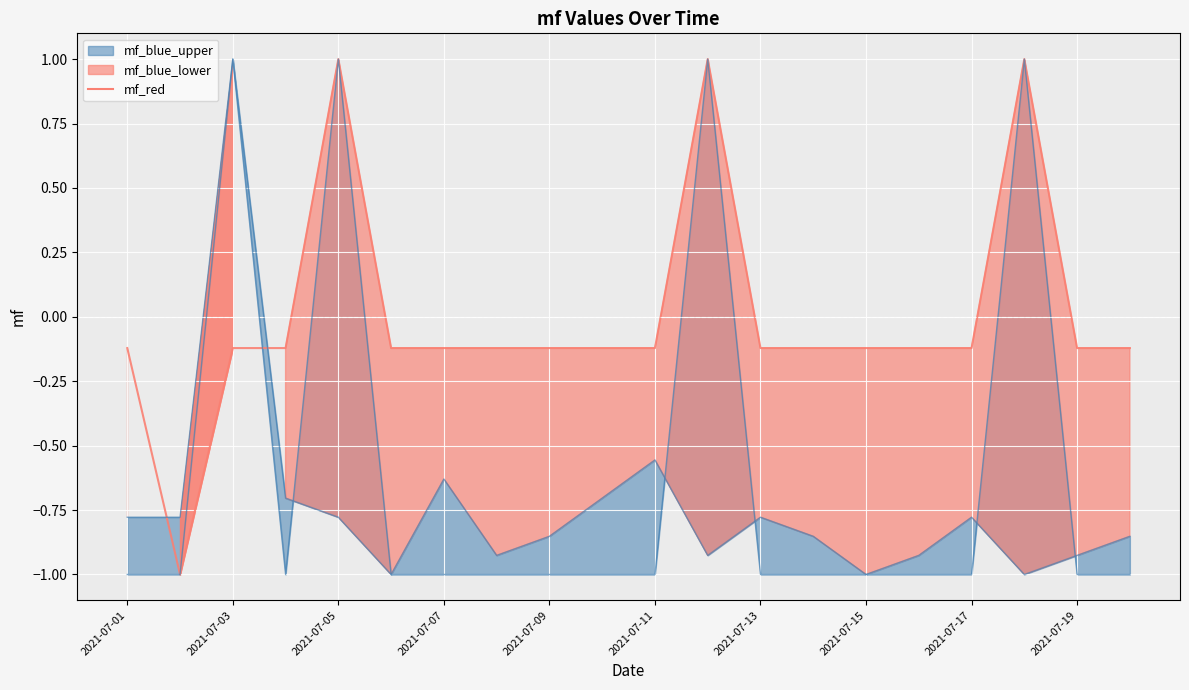

How many lines are shown in the chart?

1